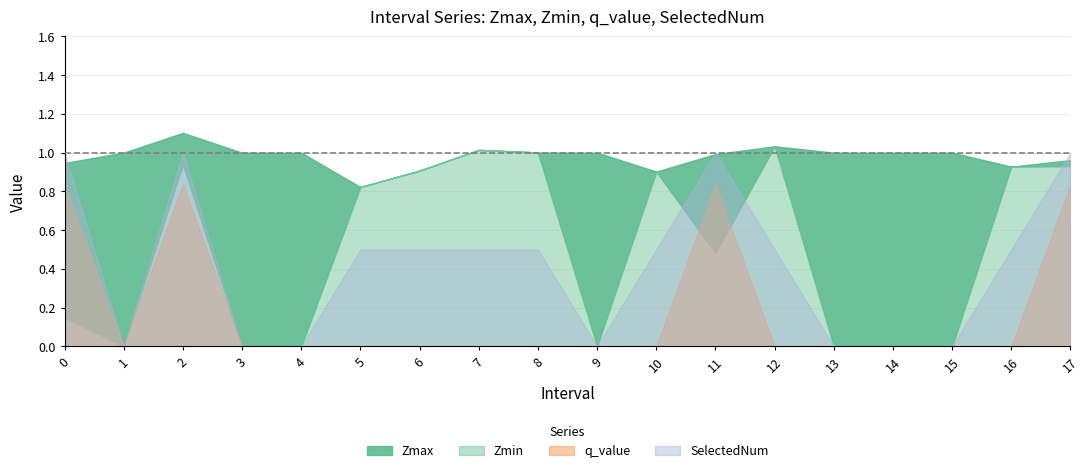

Which series has the largest range (max minus min)?

SelectedNum